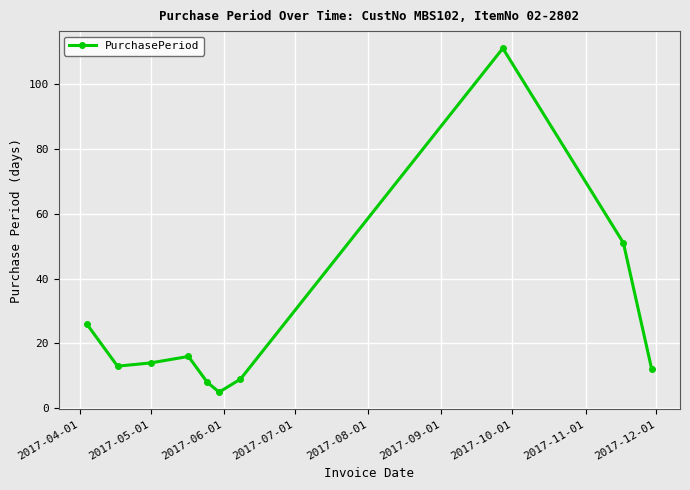

How many lines are shown in the chart?

1